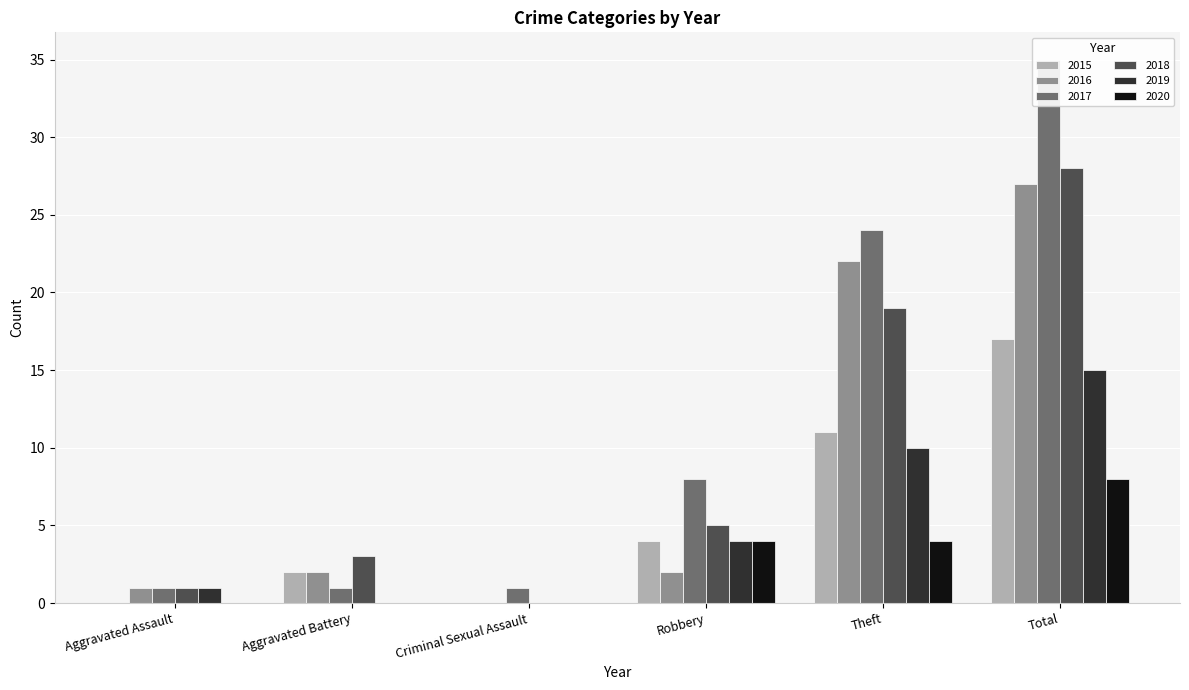

How many data points in 2018 are above 5?

2